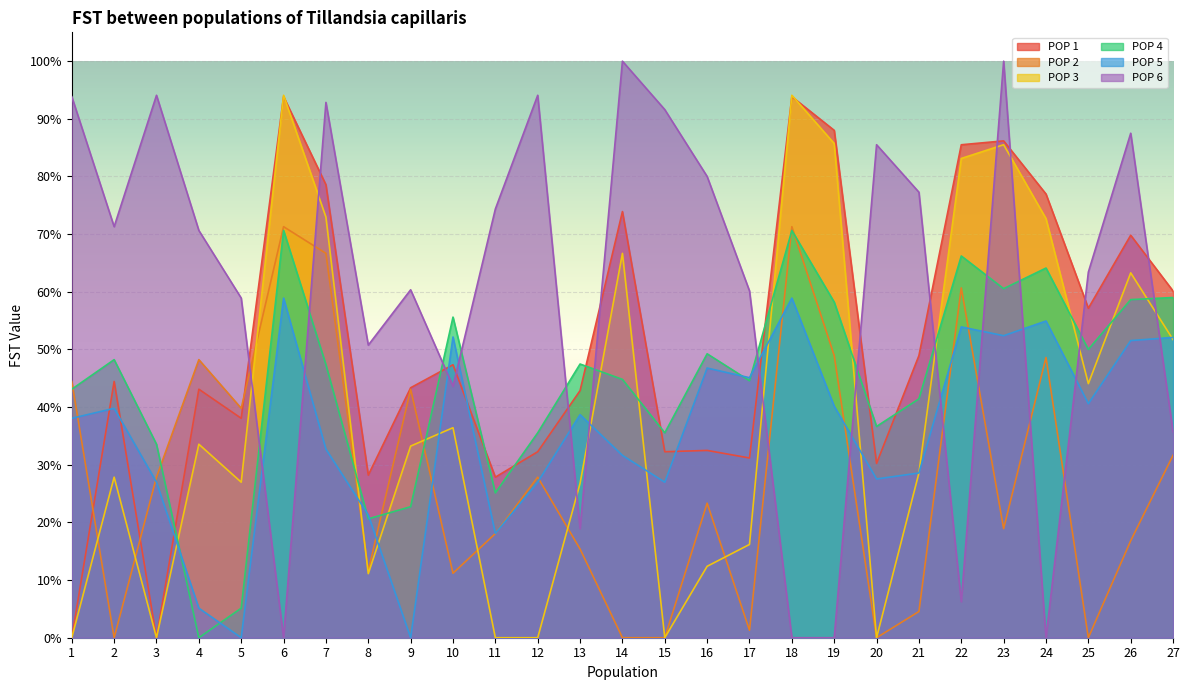

Between which two adjacent categories do POP 2 and POP 4 first intersect?

1 and 2